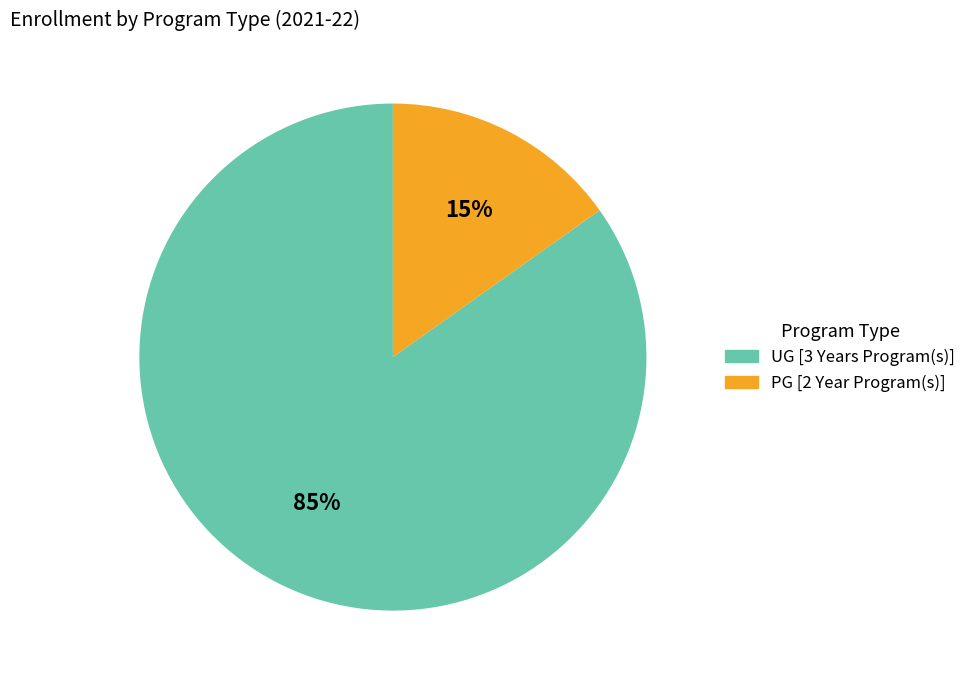

How many segments does this pie chart have?

2